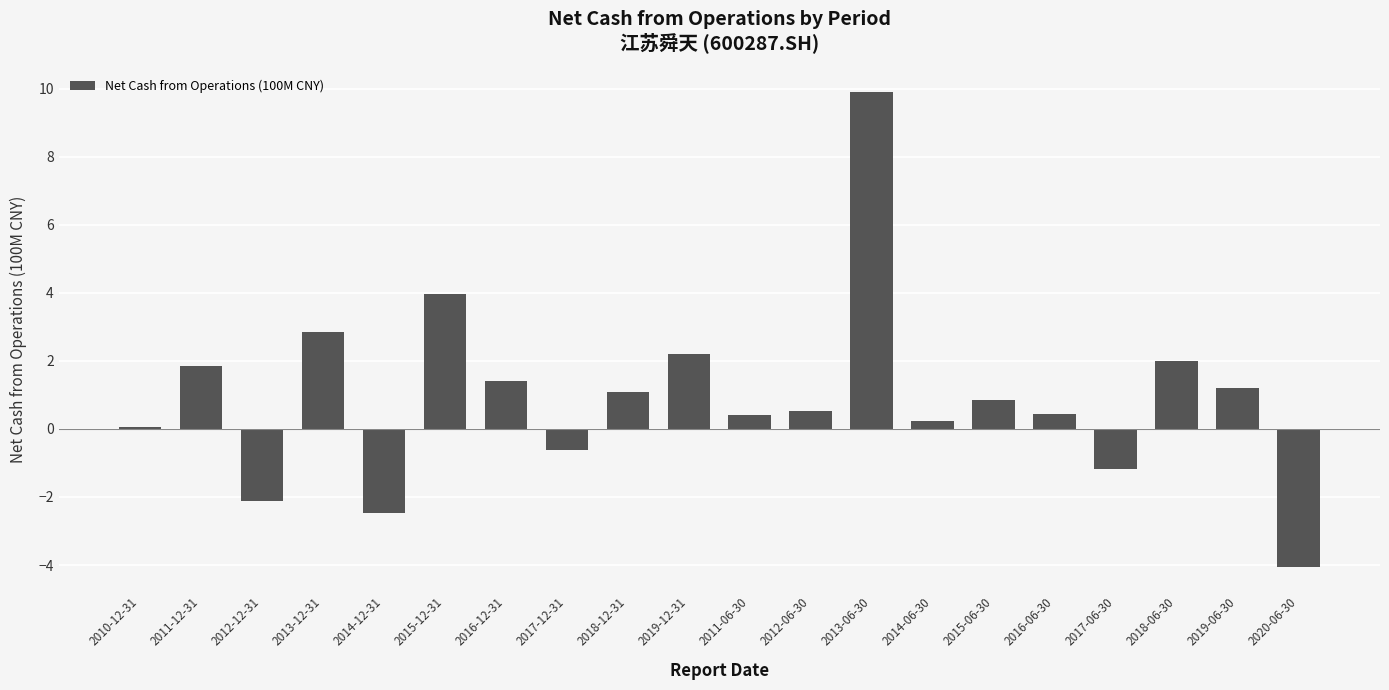

Reading left to right, transcribe all the data shown in this chart.

0.1	1.9	-2.1	2.9	-2.5	4.0	1.4	-0.6	1.1	2.2	0.4	0.5	9.9	0.2	0.8	0.4	-1.2	2.0	1.2	-4.1